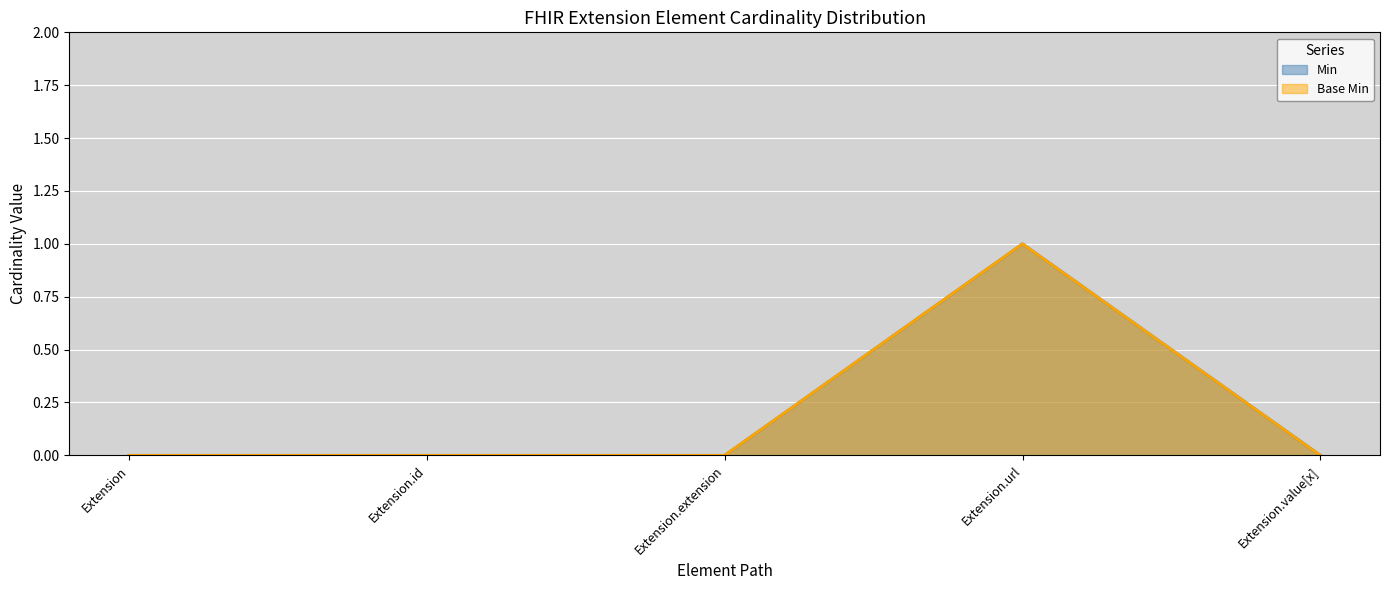

At which label does Base Min reach its minimum?

Extension